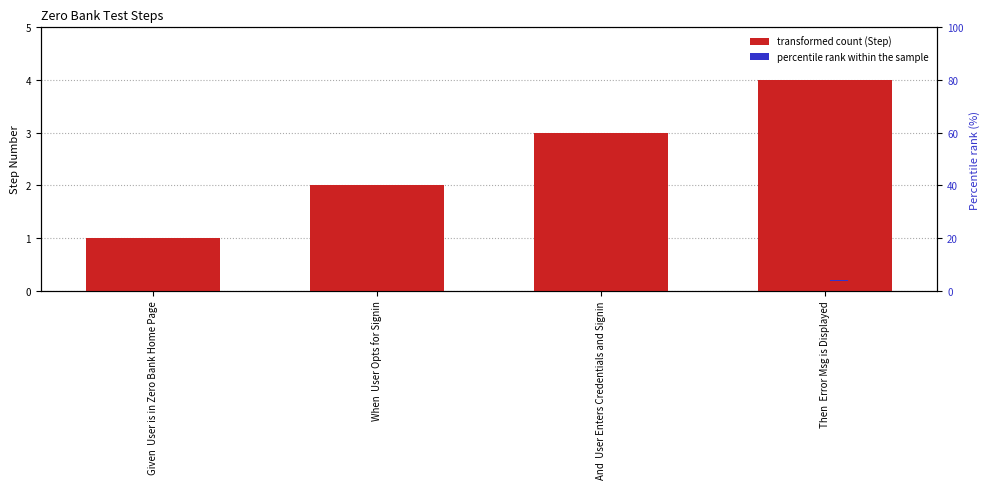

What is the highest value of the Step (transformed count) series?

4.0